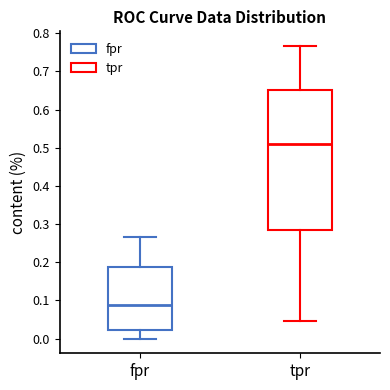

Where does the median line of the box for fpr sit on the y-axis? The values are not printed on the chart, so give them approximately, as read against the axis.

0.09